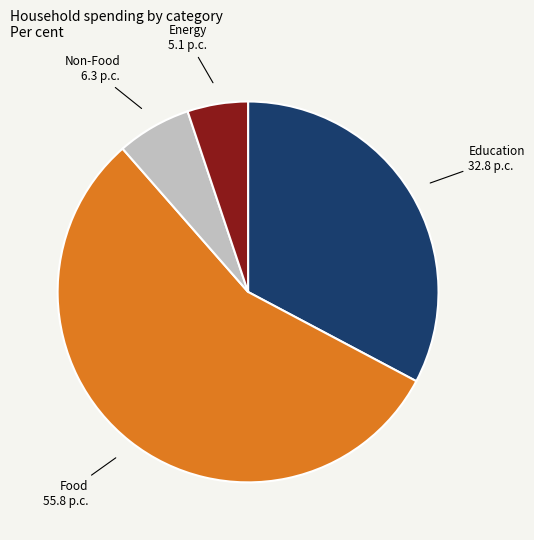

What is the majority slice?

Food